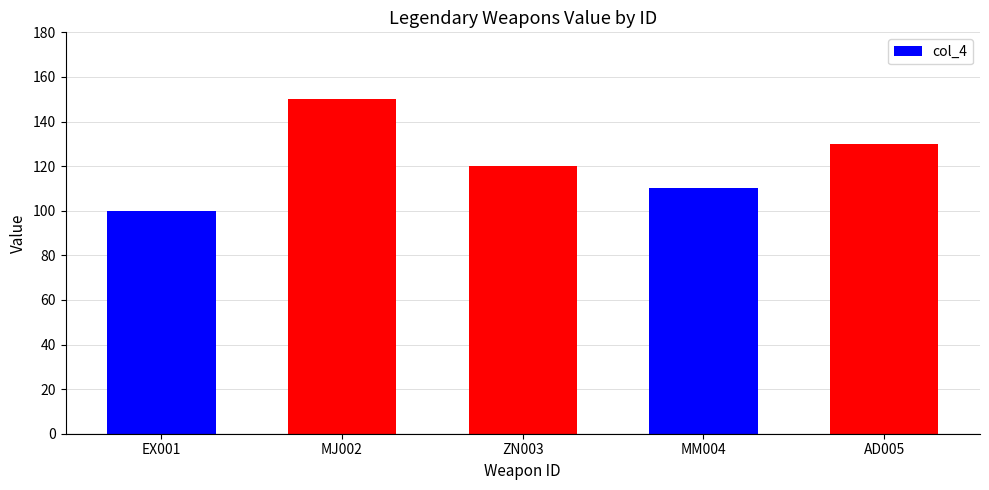

What is the label of the 2nd bar from the left?

MJ002